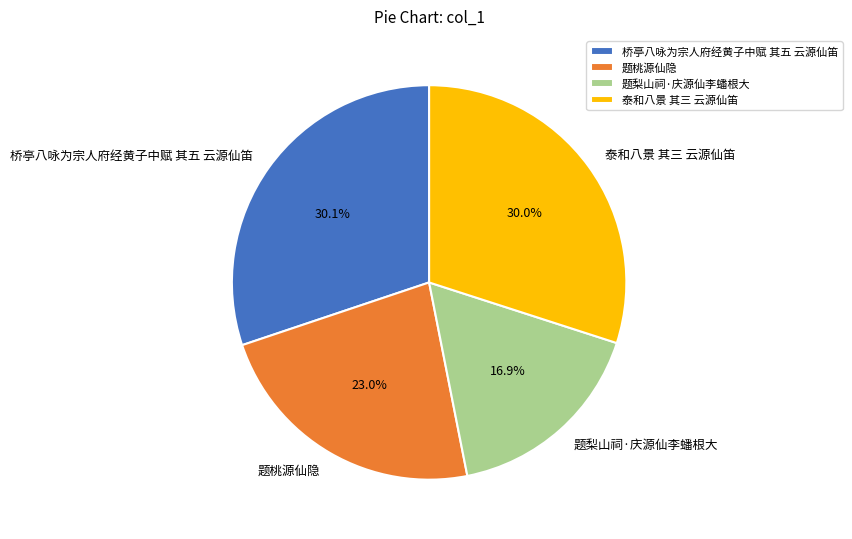

Do 桥亭八咏为宗人府经黄子中赋 其五 云源仙笛 and 题梨山祠·庆源仙李蟠根大 together represent more than half of the pie?

No